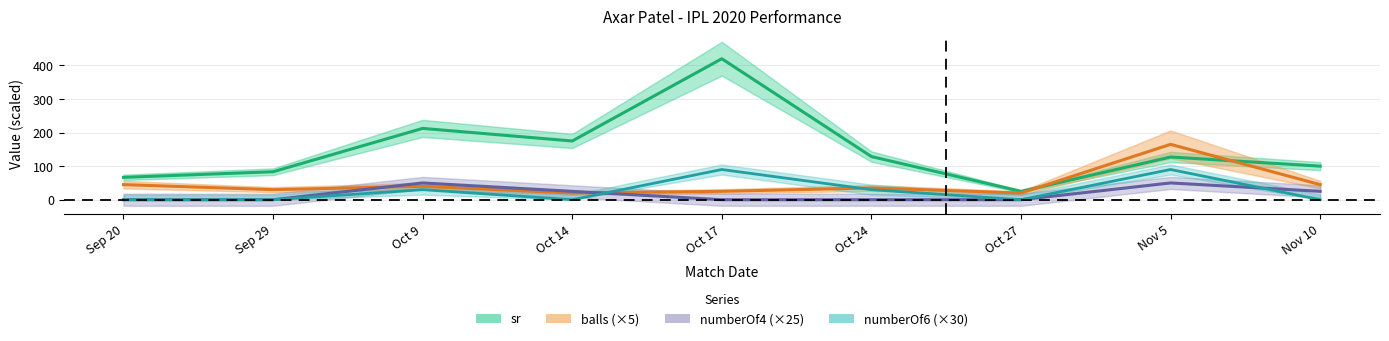

Which series has the largest total across all categories?

sr